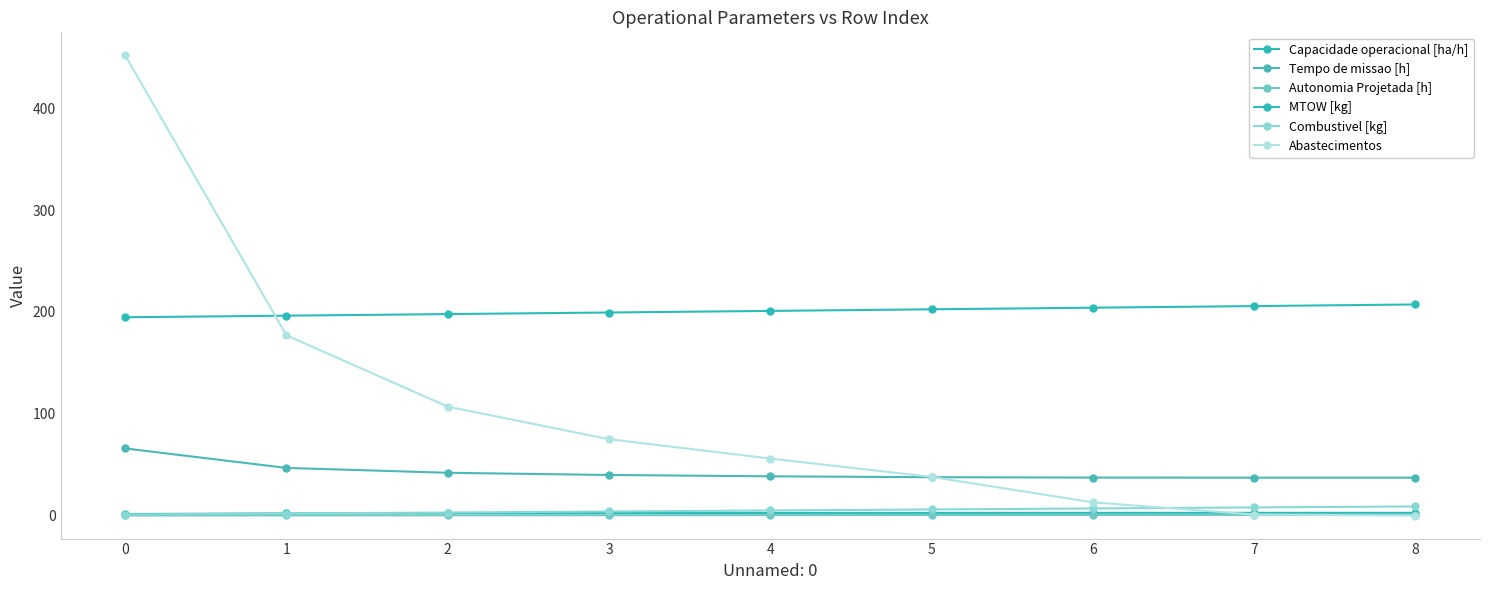

Which series changed the most between 2 and 8?

Abastecimentos